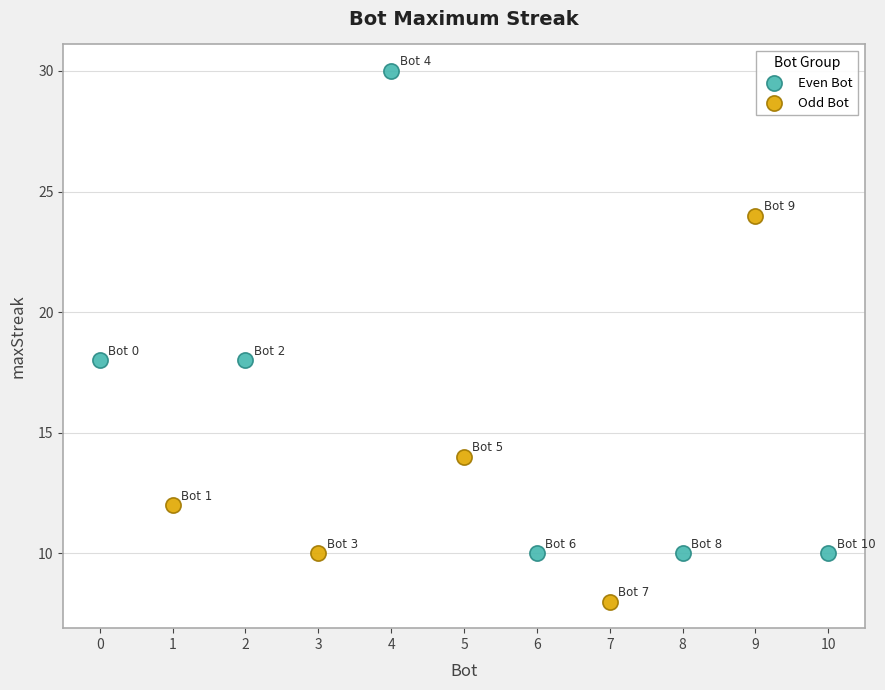

Which series has the largest Y range (max minus min)?

Even Bot